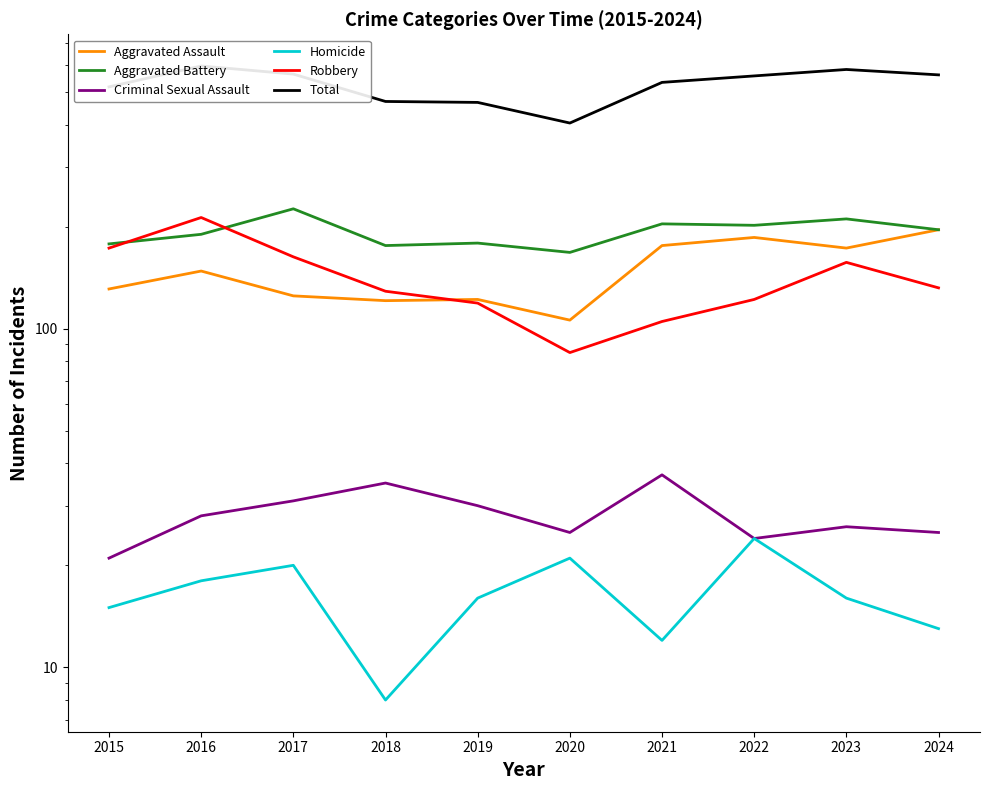

Which label corresponds to the largest value in the chart?

2016